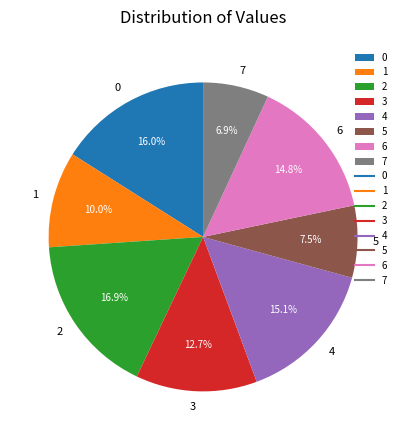

To the nearest percent, what percentage of the pie is 2?

17%